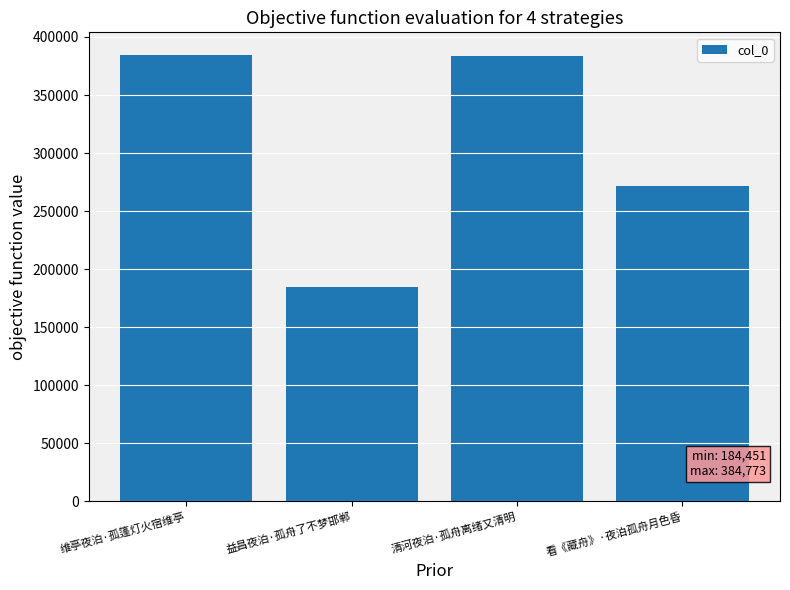

Between 益昌夜泊·孤舟了不梦邯郸 and 看《藏舟》·夜泊孤舟月色昏, which is larger?

看《藏舟》·夜泊孤舟月色昏